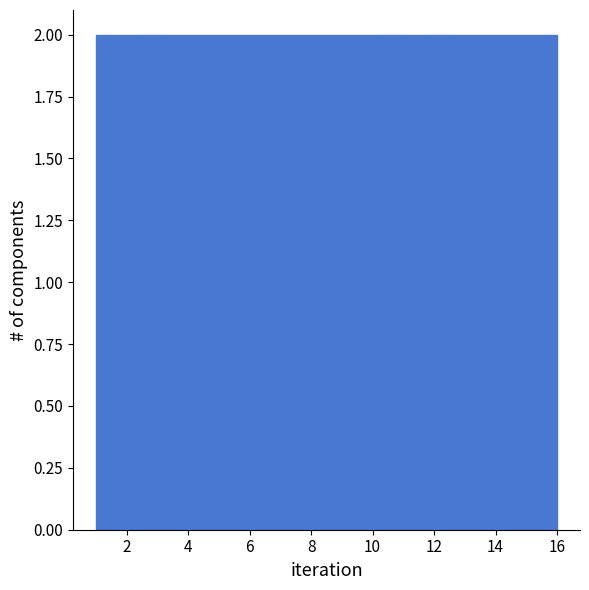

Reading left to right, transcribe this chart: for each bar, give the range it covers on the x-axis and its height. Neither the bar edges nor the heights are printed on the chart, so give them approximately, as read against the axes.

1.0 to 2.8: 2
2.8 to 4.8: 2
4.8 to 6.6: 2
6.6 to 8.6: 2
8.6 to 10.4: 2
10.4 to 12.2: 2
12.2 to 14.2: 2
14.2 to 16.0: 2